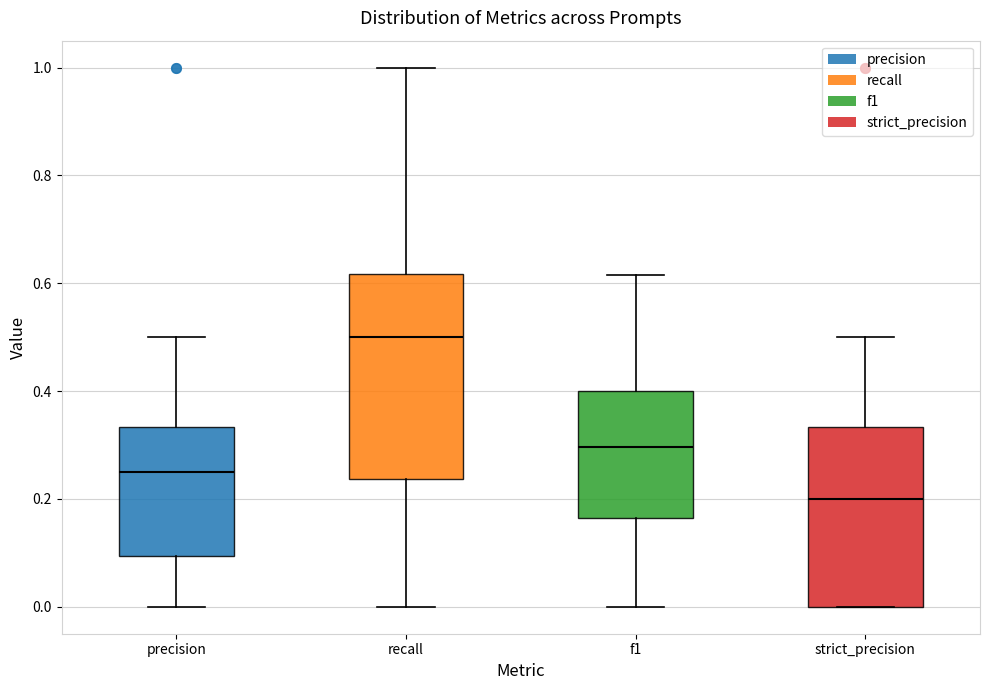

Which box has the highest median line?

recall